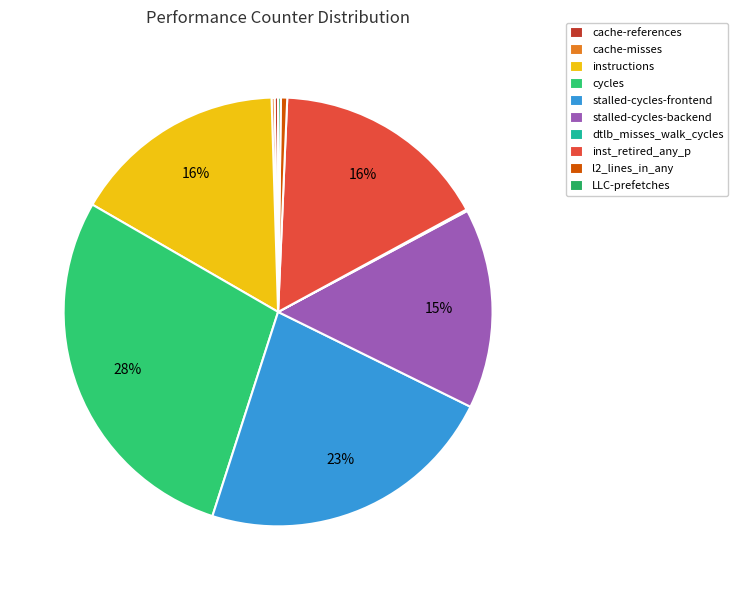

Is inst_retired_any_p the majority of the pie?

No